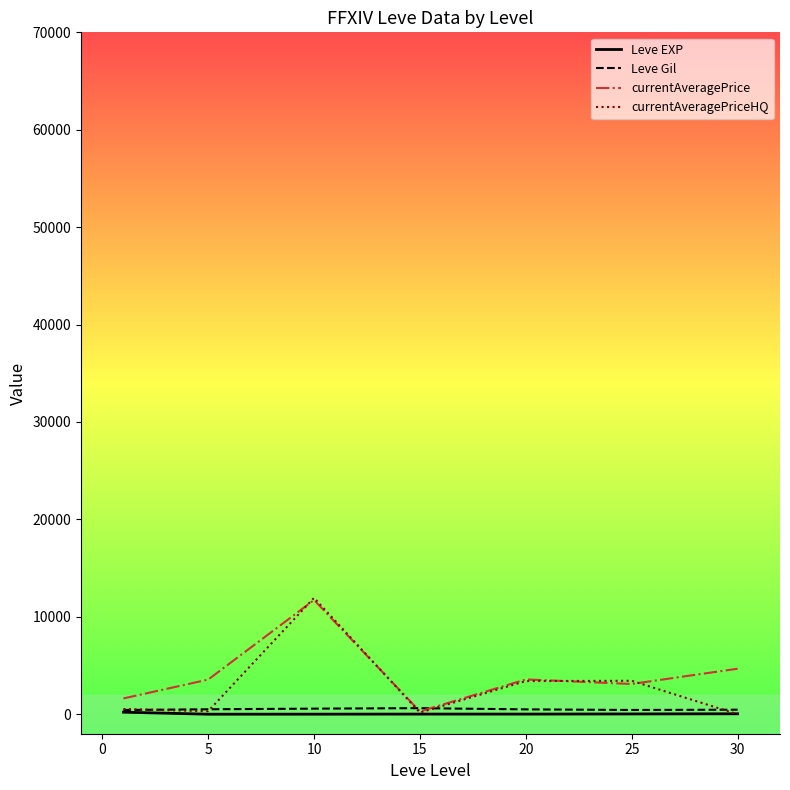

What is the maximum value shown in the chart?

11950.2